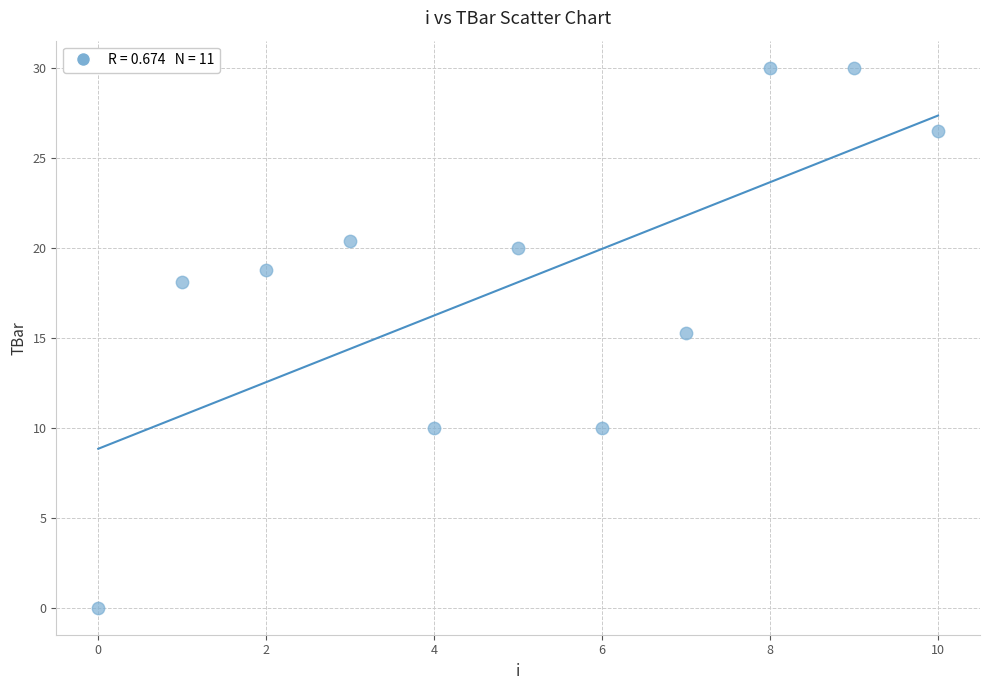

What is the range of Y values (max minus min)?

30.0